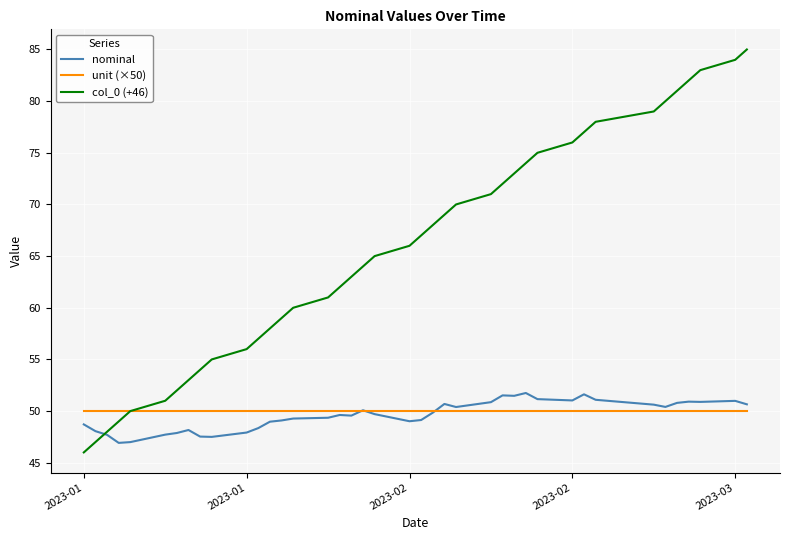

How many times do nominal and col_0 (+46) cross each other?

1